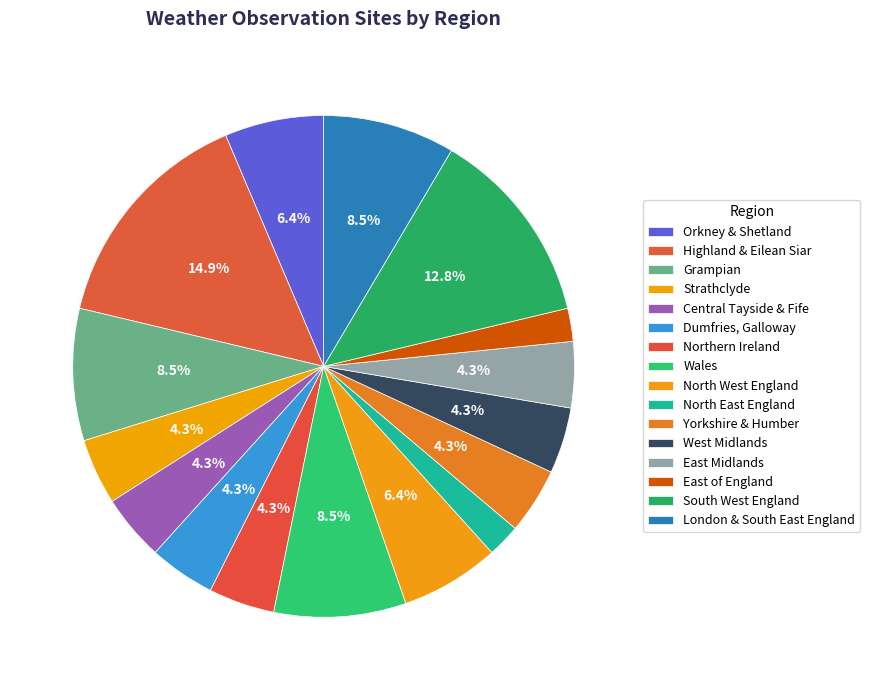

The Wales slice represents 9% of the pie. True or false?

True